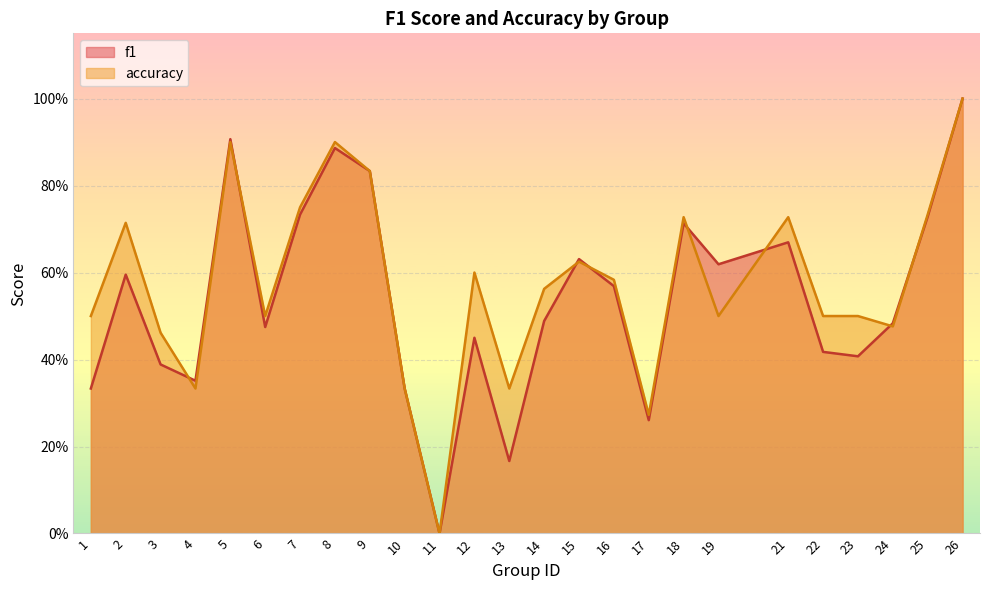

Rank the series at 25 from lowest to highest value.

f1, accuracy